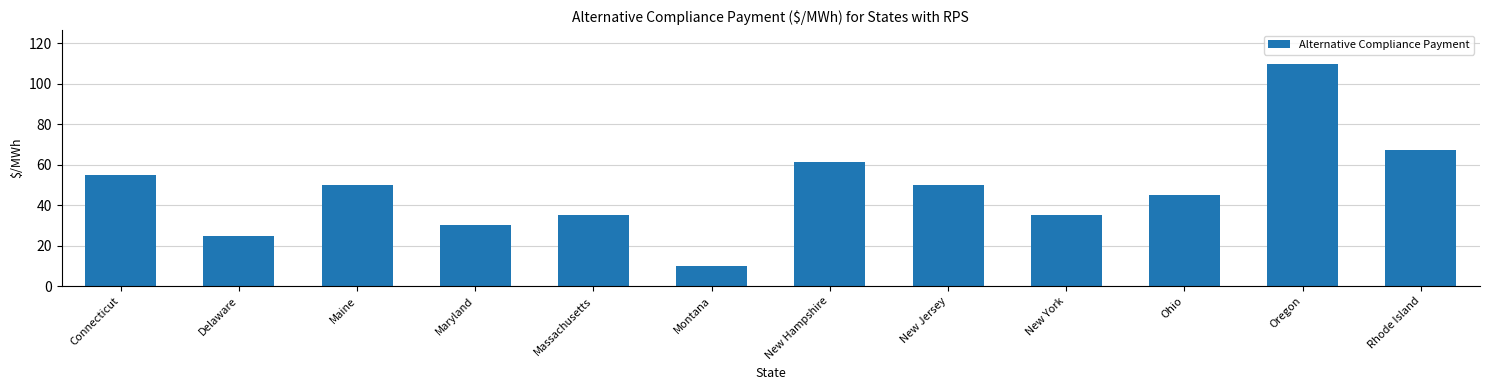

What is the ratio of the value at Ohio to the value at Montana?

4.5